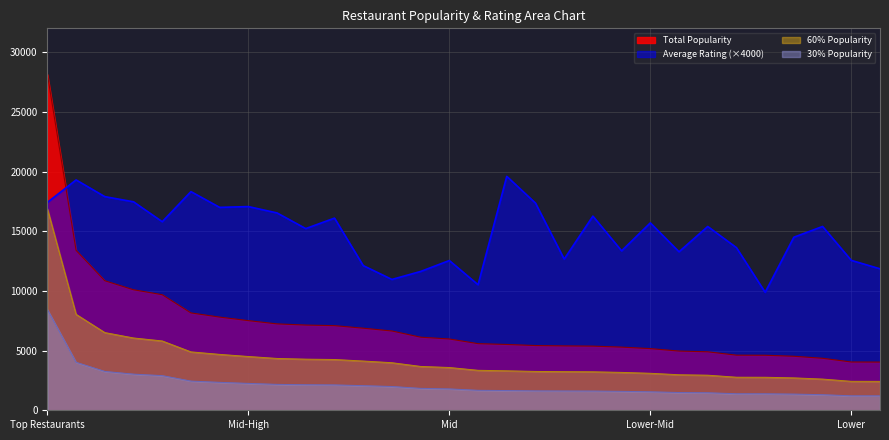

What is the value of the Average Rating point at the 18th from the left?

17360.0